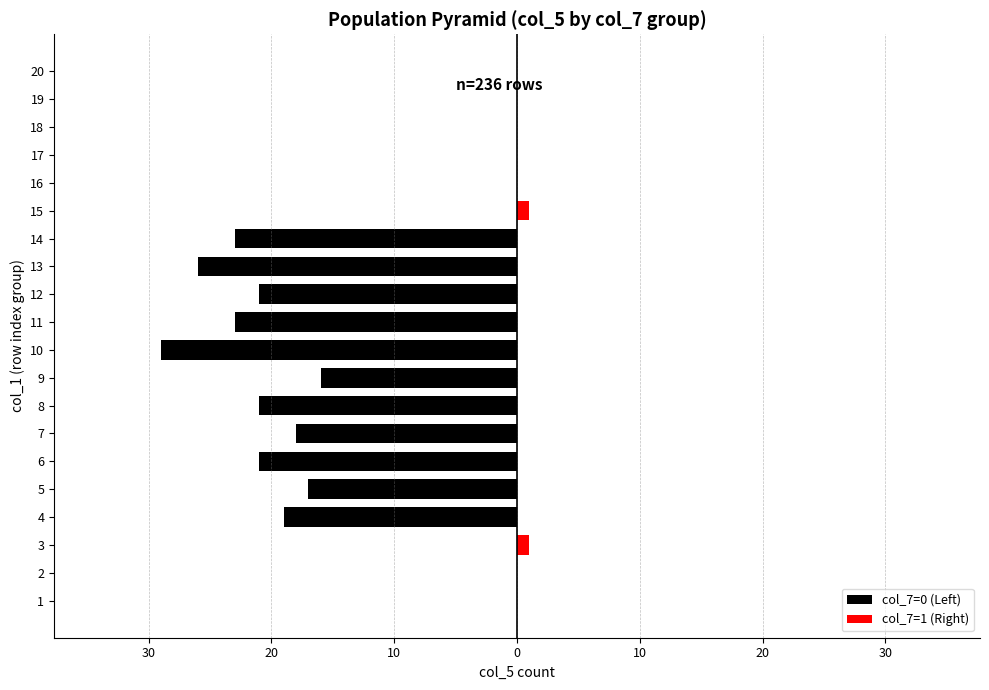

The value of col_7=1 (Right) at 11 is -1. True or false?

False